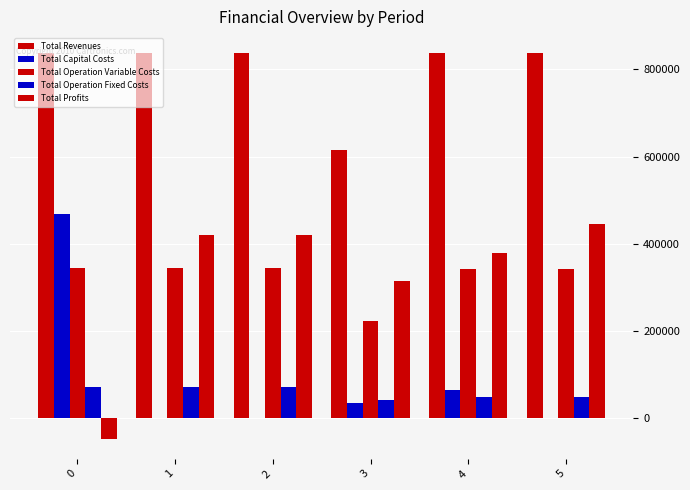

Does the chart contain stacked bars?

No